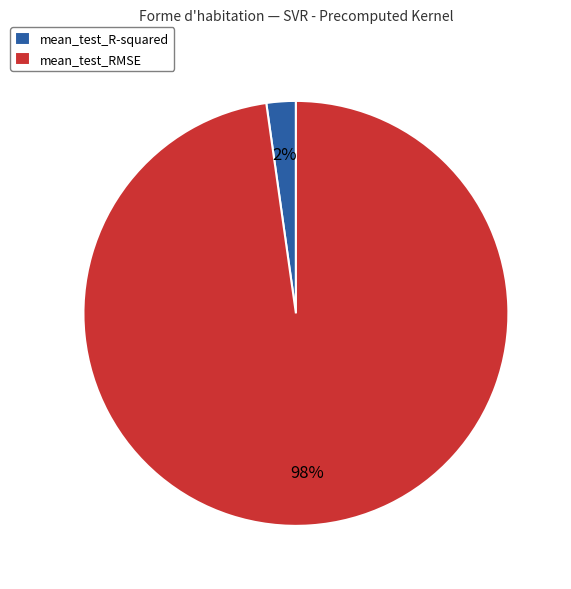

How many segments does this pie chart have?

2